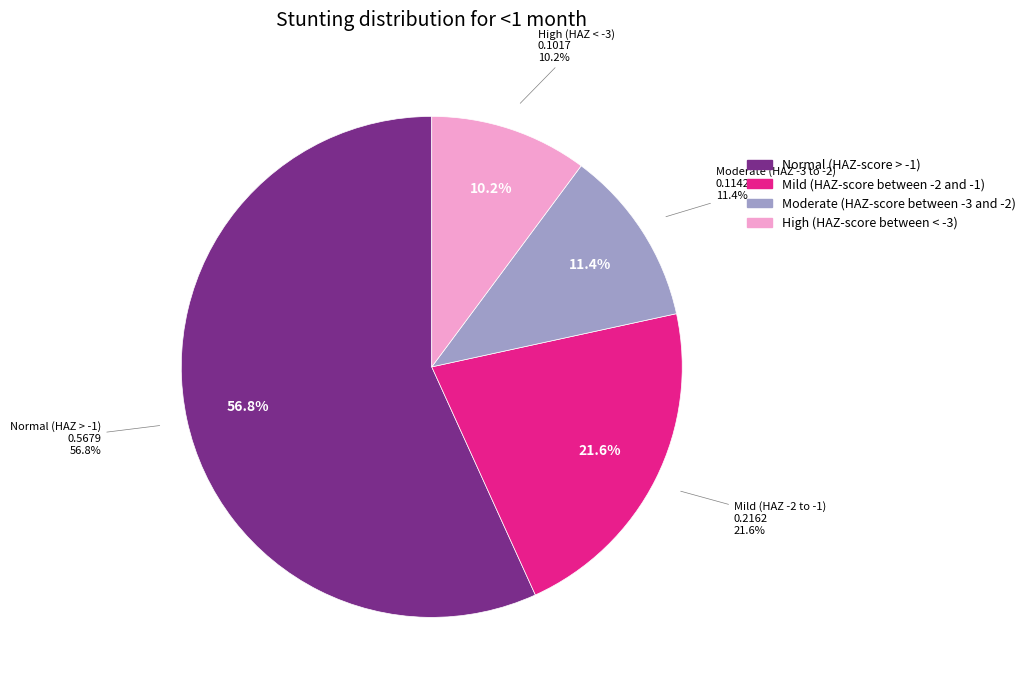

Between Mild (HAZ-score between -2 and -1) and Moderate (HAZ-score between -3 and -2), which is larger?

Mild (HAZ-score between -2 and -1)